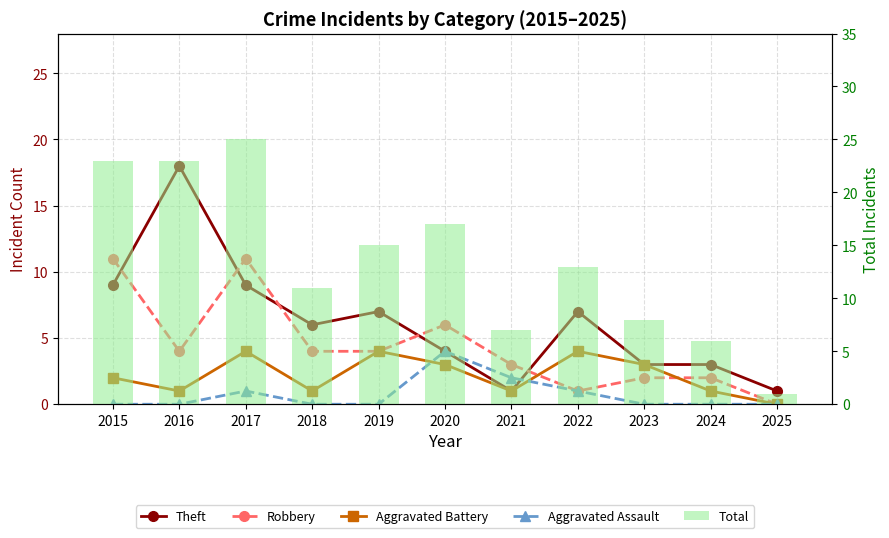

How many data points in Robbery are above 4?

3